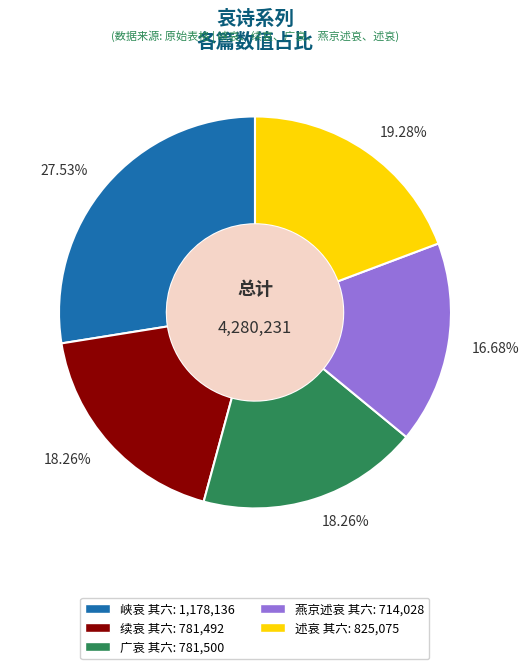

Is there any slice that represents more than half of the pie?

No